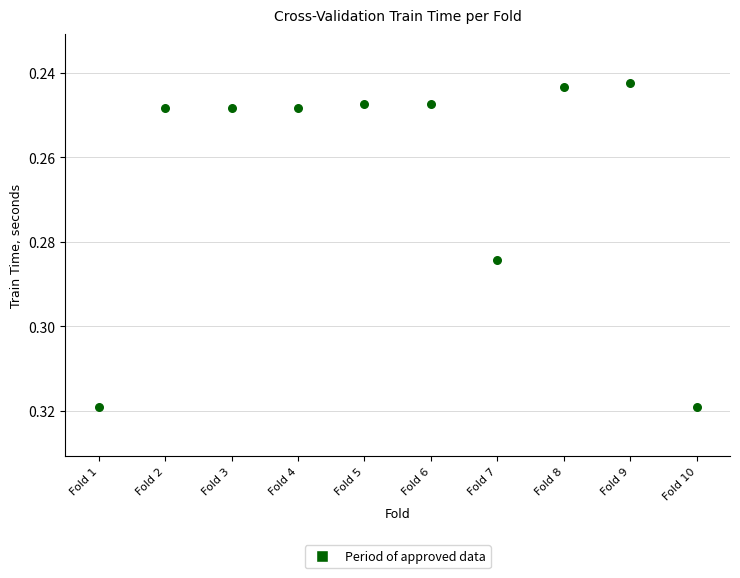

What is the average X value?

5.5